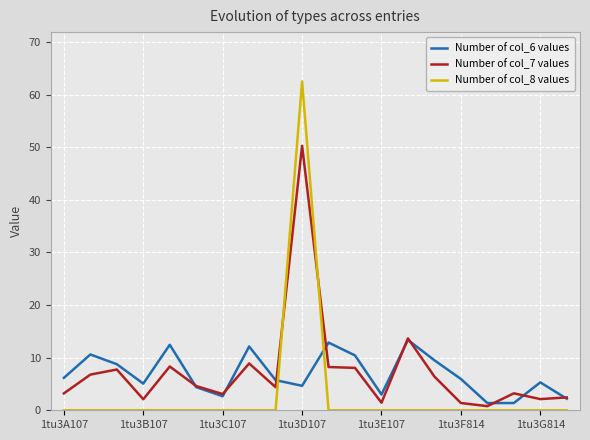

Which series has the widest spread of values?

Number of col_8 values